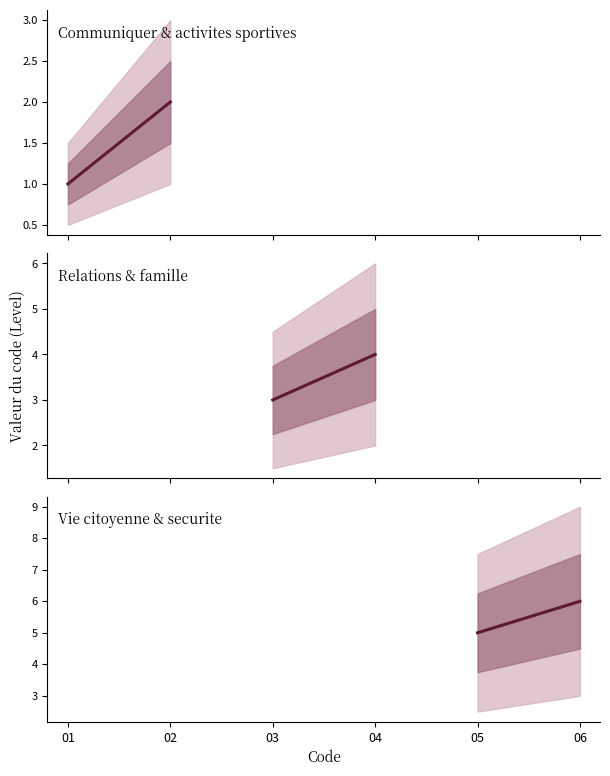

Which series has the widest spread of values?

Communiquer & activites sportives